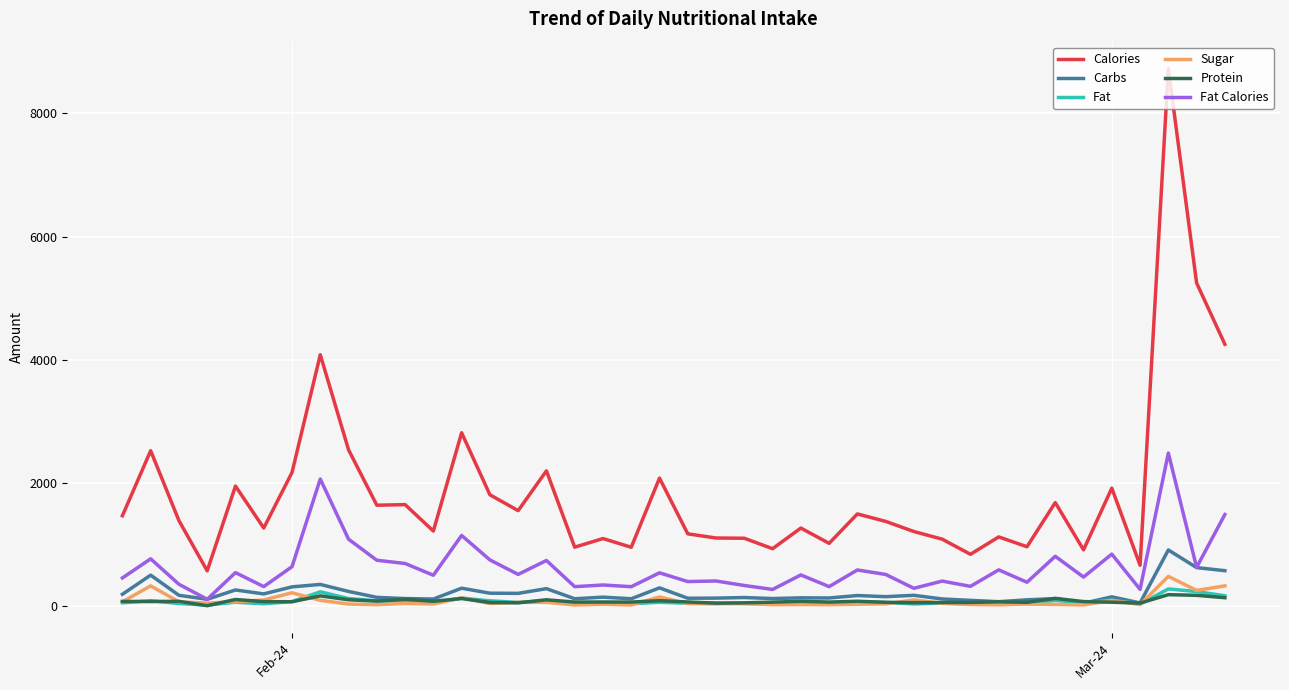

What is the lowest value of the Fat series?

12.0